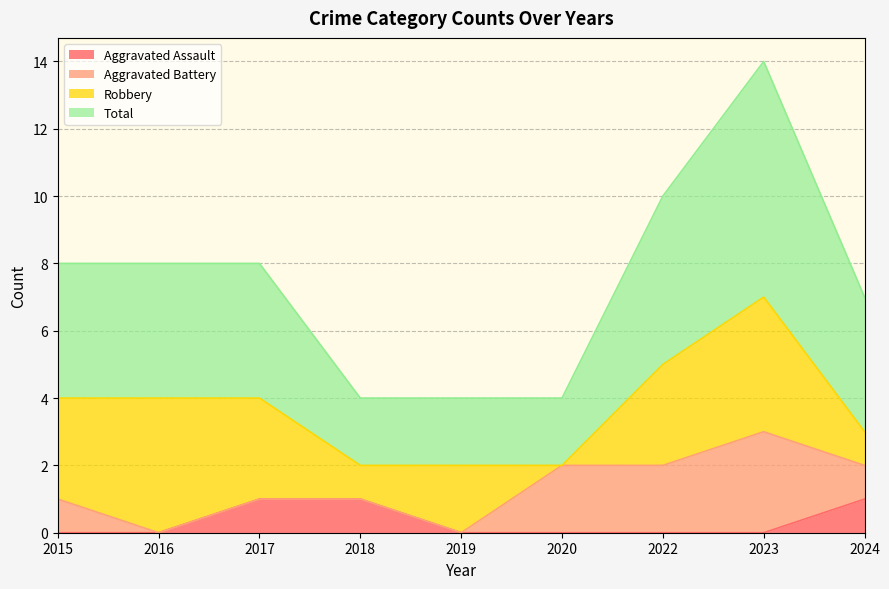

The Aggravated Assault series shows 1 at 2024. True or false?

True